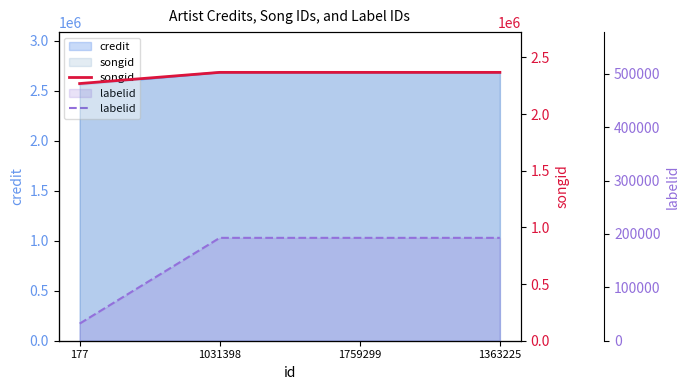

Is it true that labelid equals 321946 at 1363225?

False